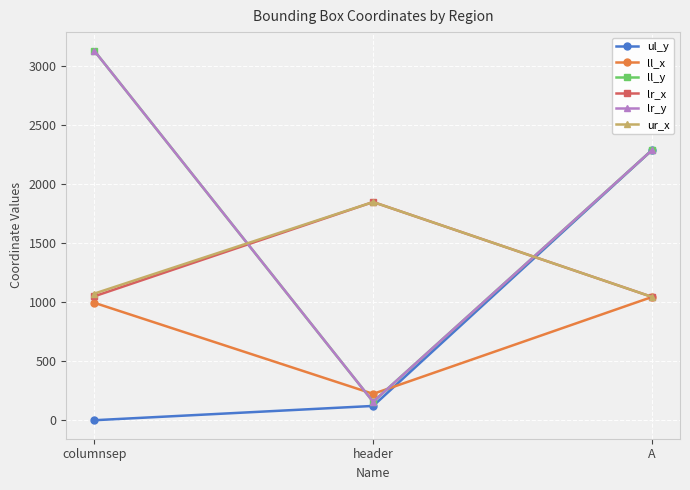

Which label corresponds to the smallest value in the chart?

columnsep